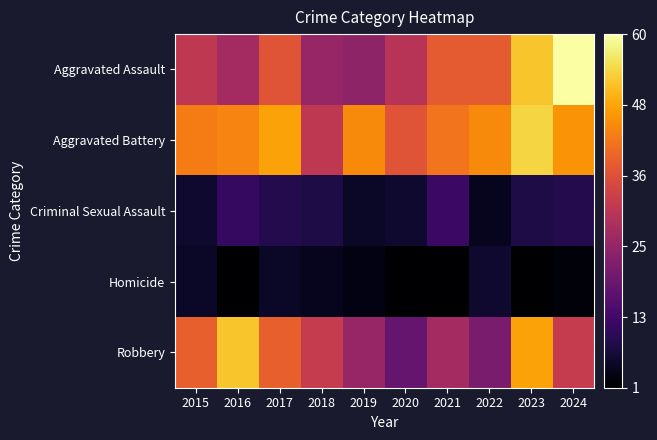

Reading left to right, list all the values displayed in this chart.

Aggravated Assault: 2015=31	2016=27	2017=37	2018=25	2019=24	2020=30	2021=38	2022=38	2023=52	2024=60
Aggravated Battery: 2015=43	2016=44	2017=48	2018=31	2019=45	2020=37	2021=42	2022=45	2023=54	2024=46
Criminal Sexual Assault: 2015=6	2016=11	2017=9	2018=8	2019=5	2020=6	2021=12	2022=4	2023=8	2024=9
Homicide: 2015=5	2016=1	2017=5	2018=4	2019=3	2020=1	2021=1	2022=6	2023=1	2024=2
Robbery: 2015=39	2016=52	2017=39	2018=32	2019=25	2020=18	2021=27	2022=21	2023=48	2024=32